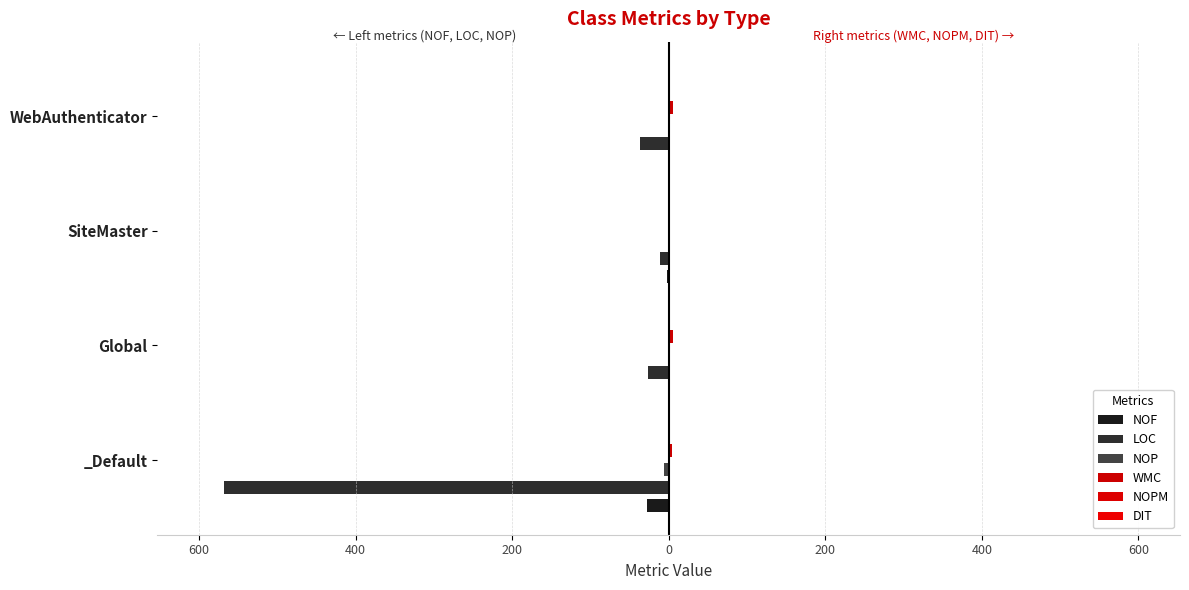

What is the smallest value displayed?

-568